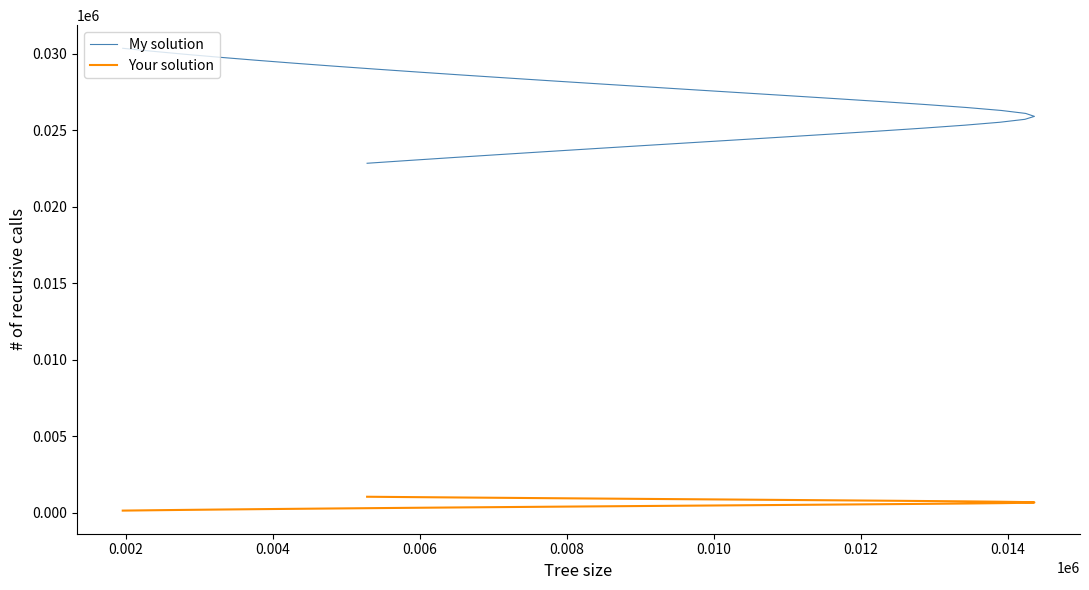

True or false: Your solution has more than 0 interior local peaks.

False